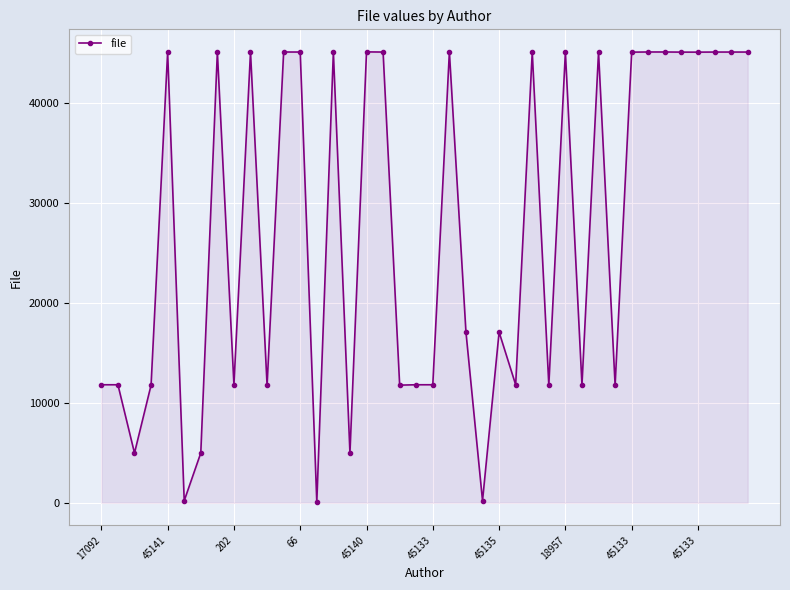

What is the difference between the maximum and minimum values?

45091